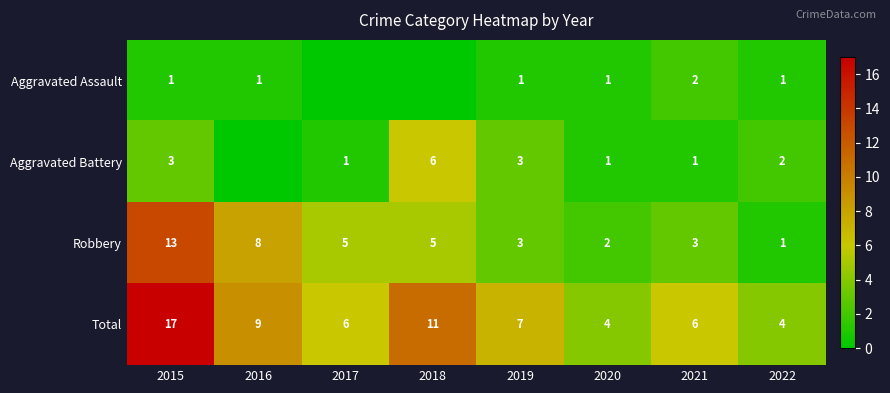

The value of Aggravated Battery at 2015 is 3. True or false?

True